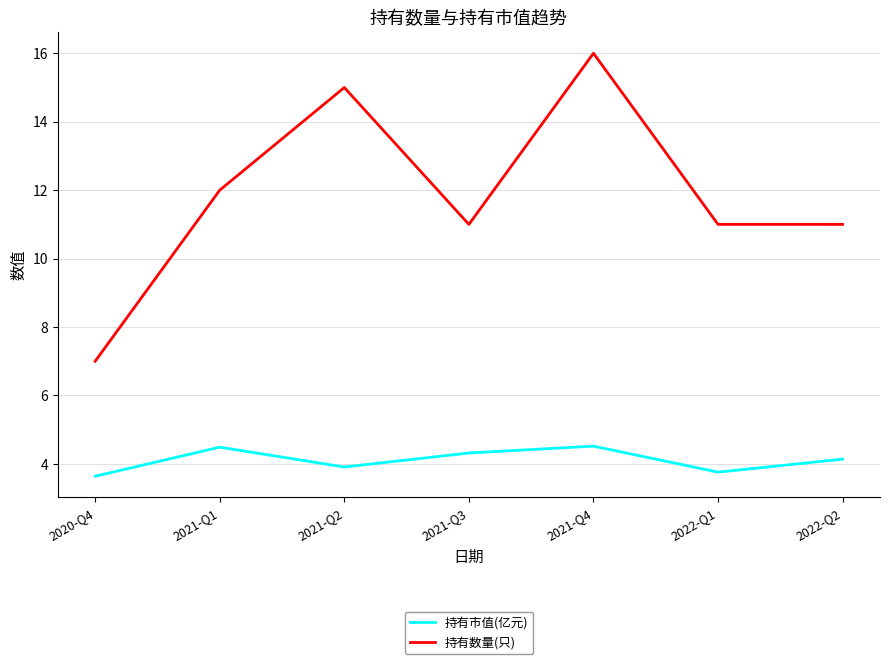

True or false: 持有数量(只) has a value of 7.0 at 2020-Q4.

True